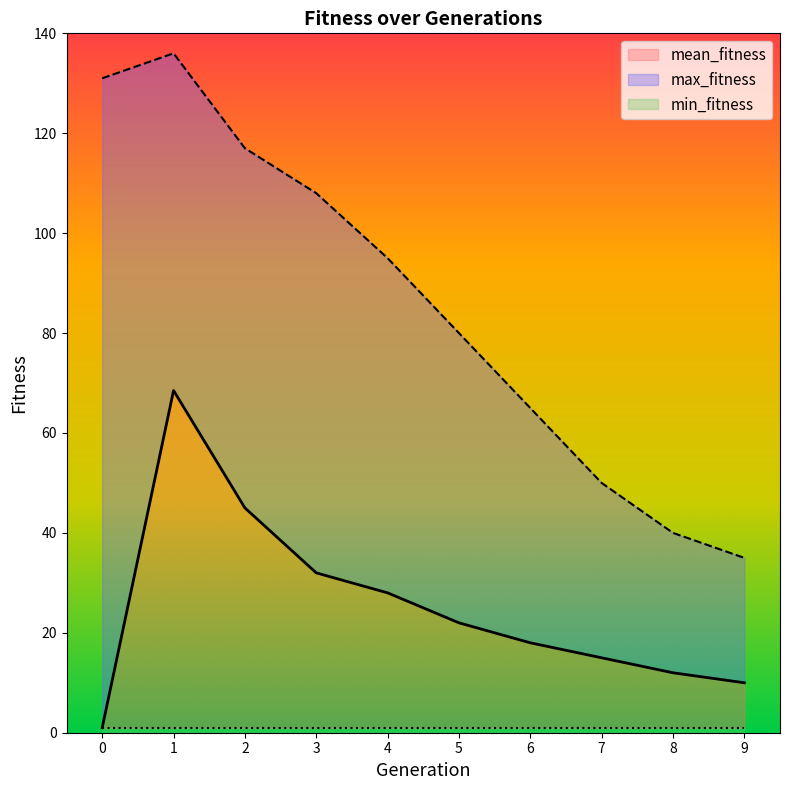

Which series changed the most between 3 and 4?

max_fitness